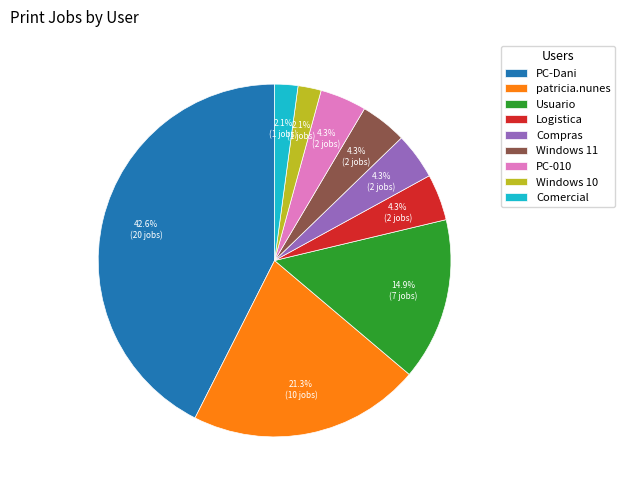

How many segments does this pie chart have?

9